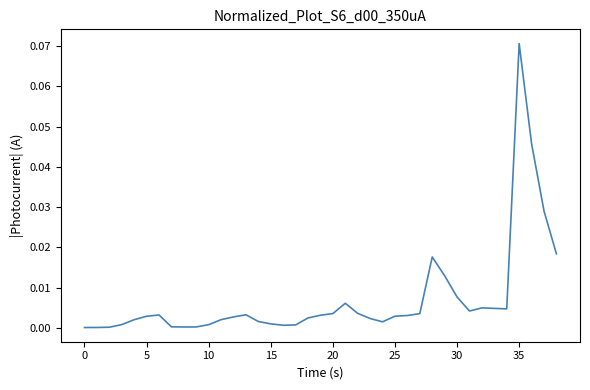

Which category has the highest value across all series?

35